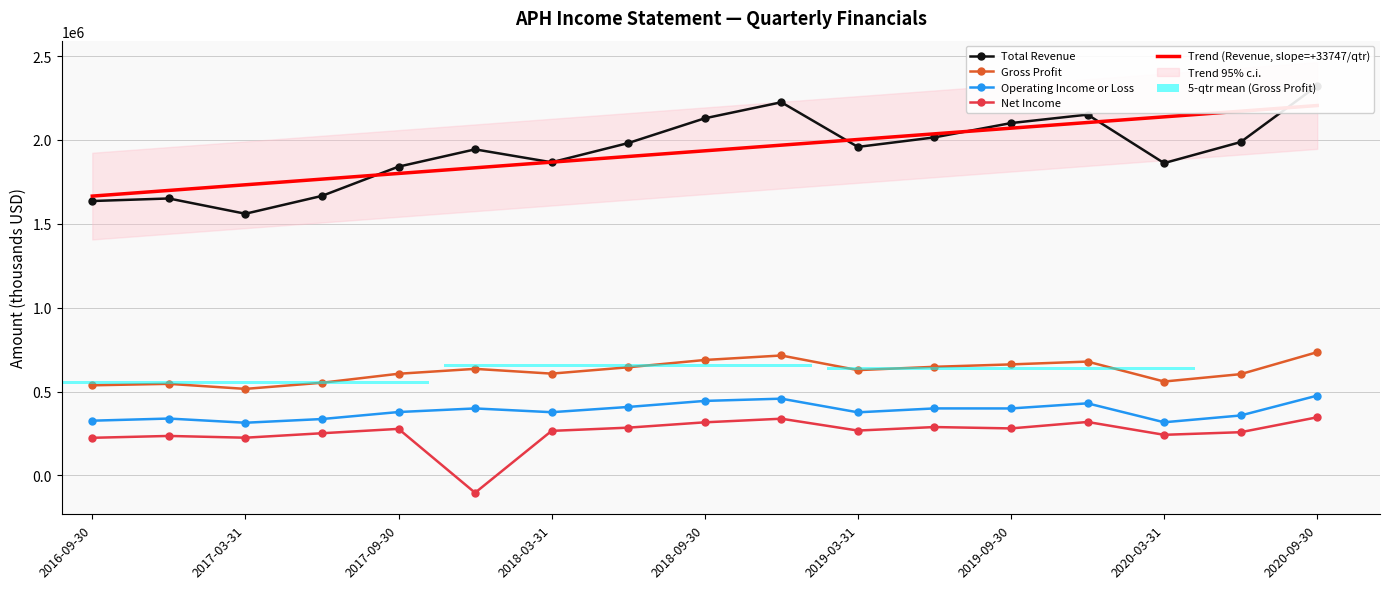

Is the value of Gross Profit at 9 greater than the value of Trend (Revenue, slope=+33747/qtr) at 2019-09-30?

No